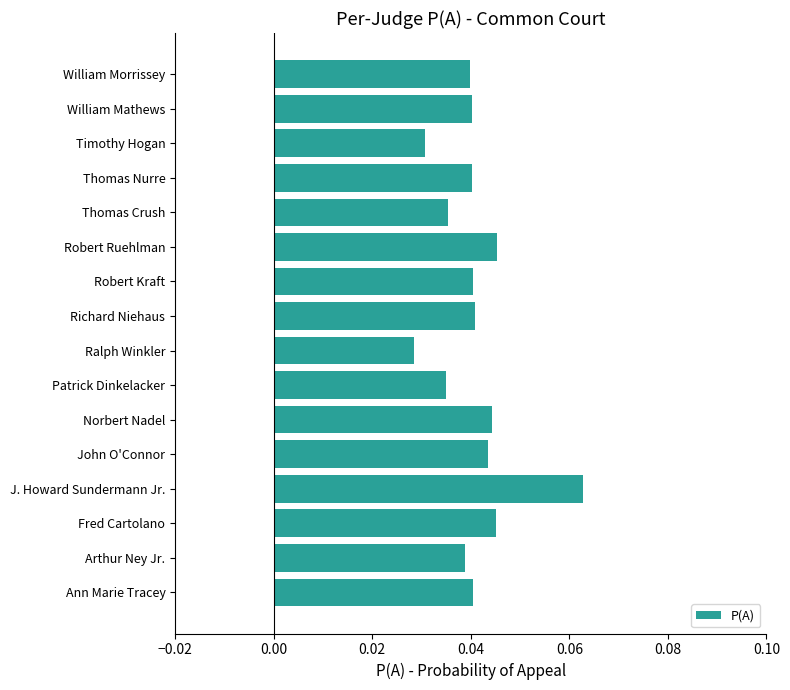

How many values are between 0 and 1?

16